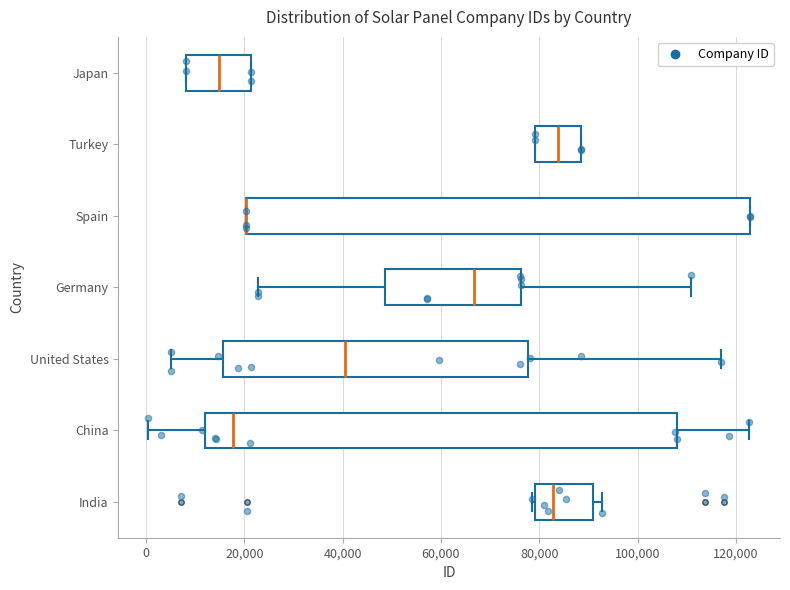

Reading bottom to top, transcribe this box plot: for each box, give where its median line is, the range the box spans, and where its two whiskers end, as read against the x-axis. The values are not printed on the chart, so give them approximately, as read against the axis.

India: median 82000, box 80000 to 90000, whiskers 78000 to 92000
China: median 18000, box 12000 to 108000, whiskers 0 to 122000
United States: median 40000, box 16000 to 78000, whiskers 6000 to 116000
Germany: median 66000, box 48000 to 76000, whiskers 22000 to 110000
Spain: median 20000 (drawn on the box's left edge), box 20000 to 122000, whiskers 20000 to 122000
Turkey: median 84000, box 80000 to 88000, whiskers 80000 to 88000
Japan: median 14000, box 8000 to 22000, whiskers 8000 to 22000